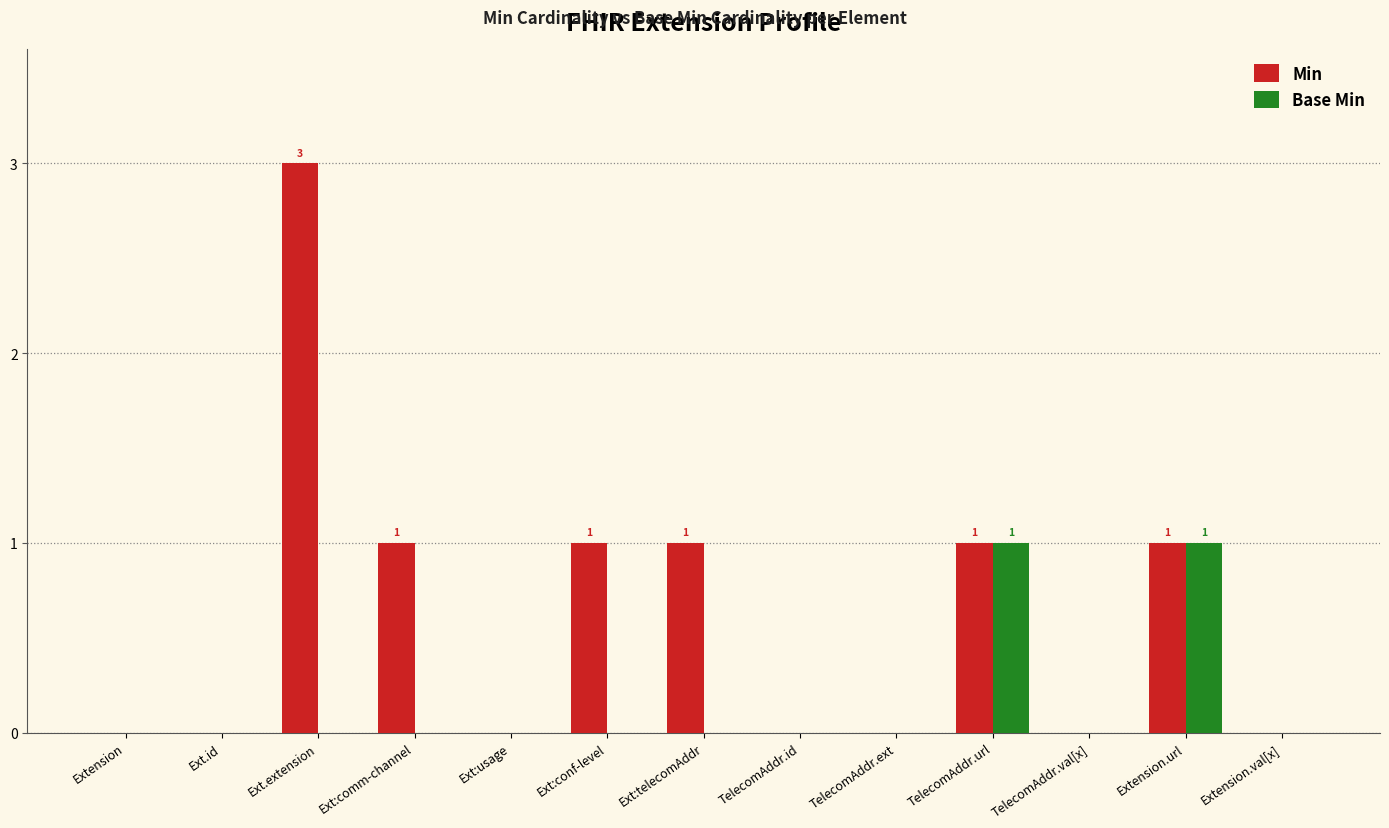

What is the average value of the Min series?

1